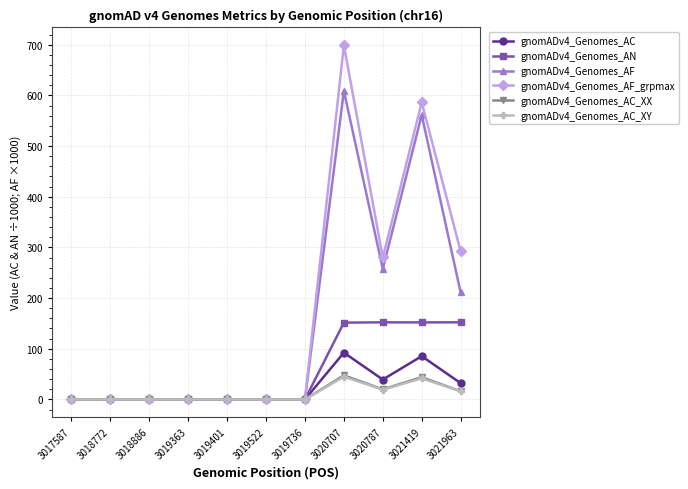

Is the value of gnomADv4_Genomes_AC_XX at 3020787 greater than the value of gnomADv4_Genomes_AC_XY at 3021419?

No